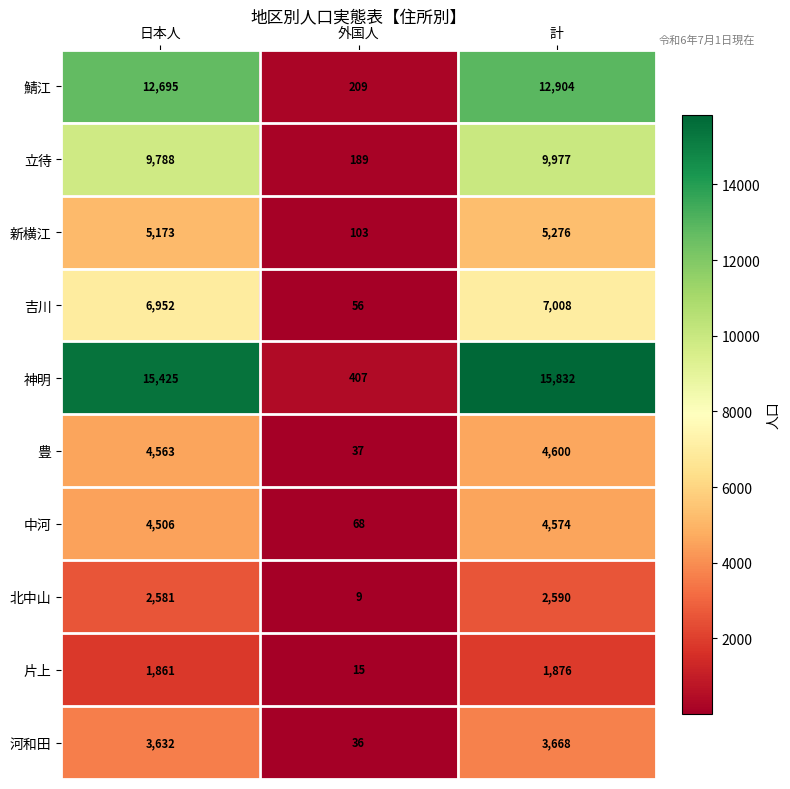

Which series has the largest range (max minus min)?

神明